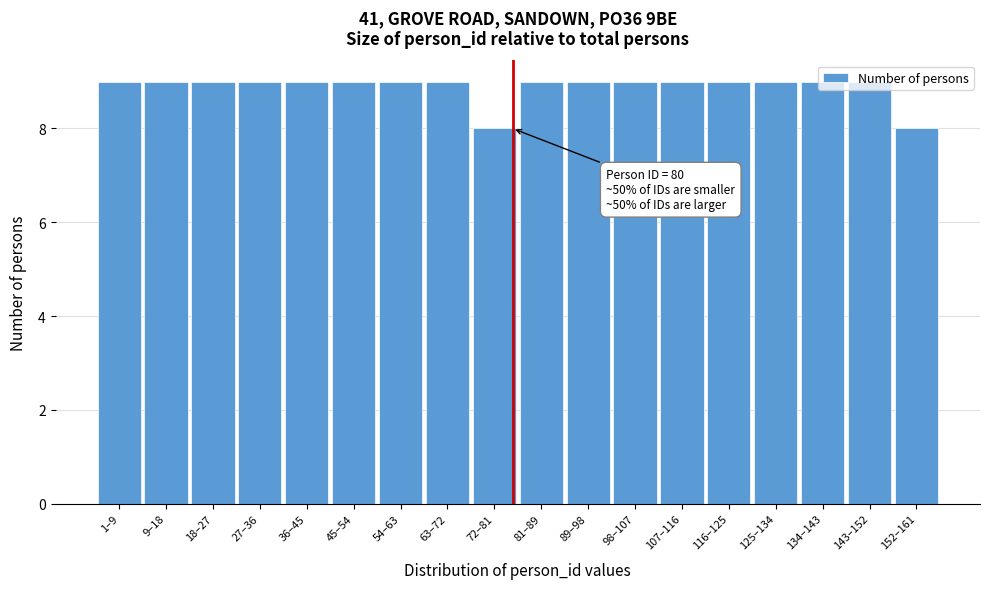

The value at 143–152 is 9. True or false?

True